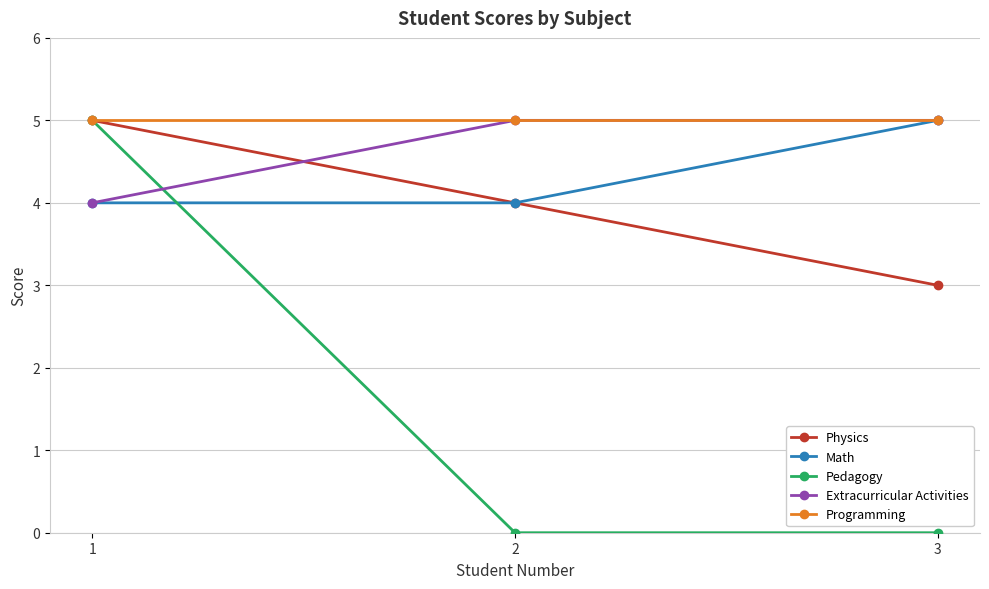

Is this an area chart (filled region under the line)?

No